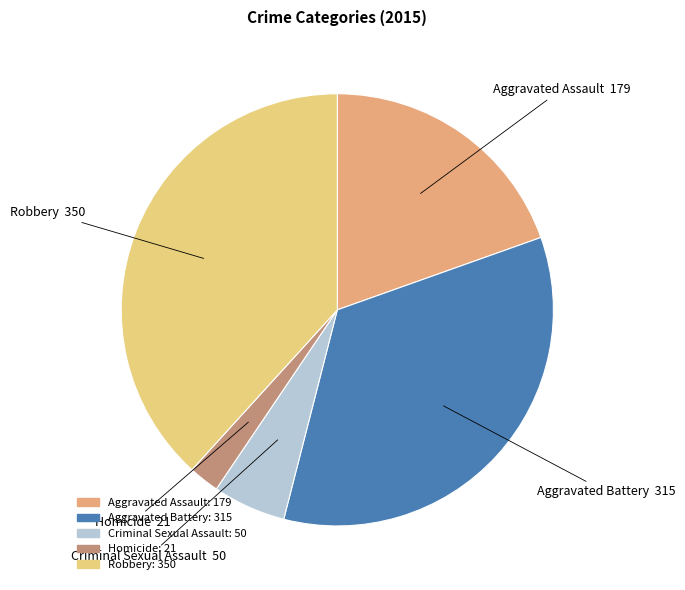

What is the change in value from Aggravated Assault to Criminal Sexual Assault?

-129